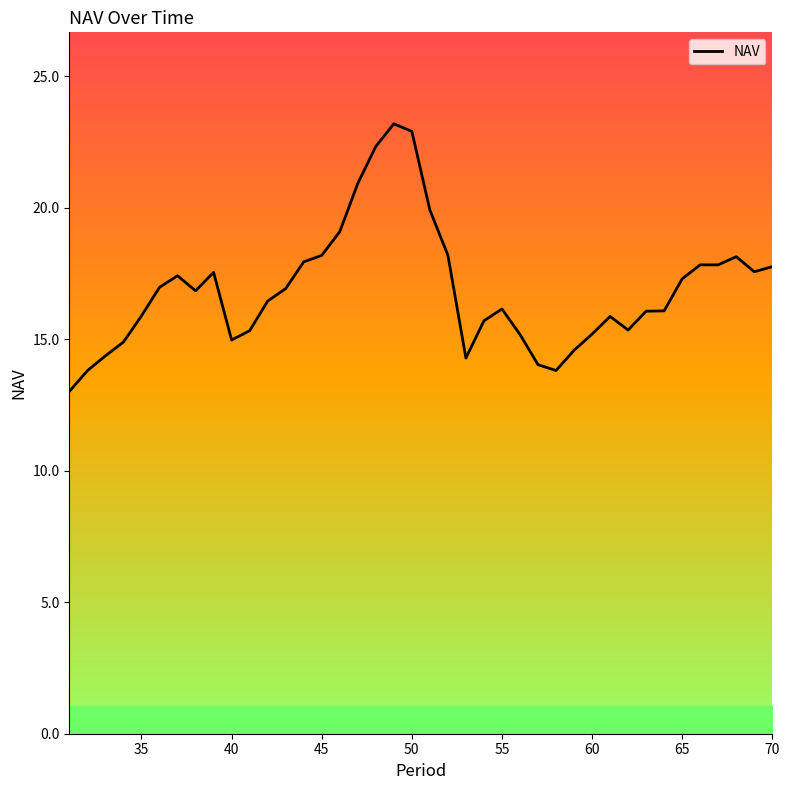

What is the sum of all values?

675.8